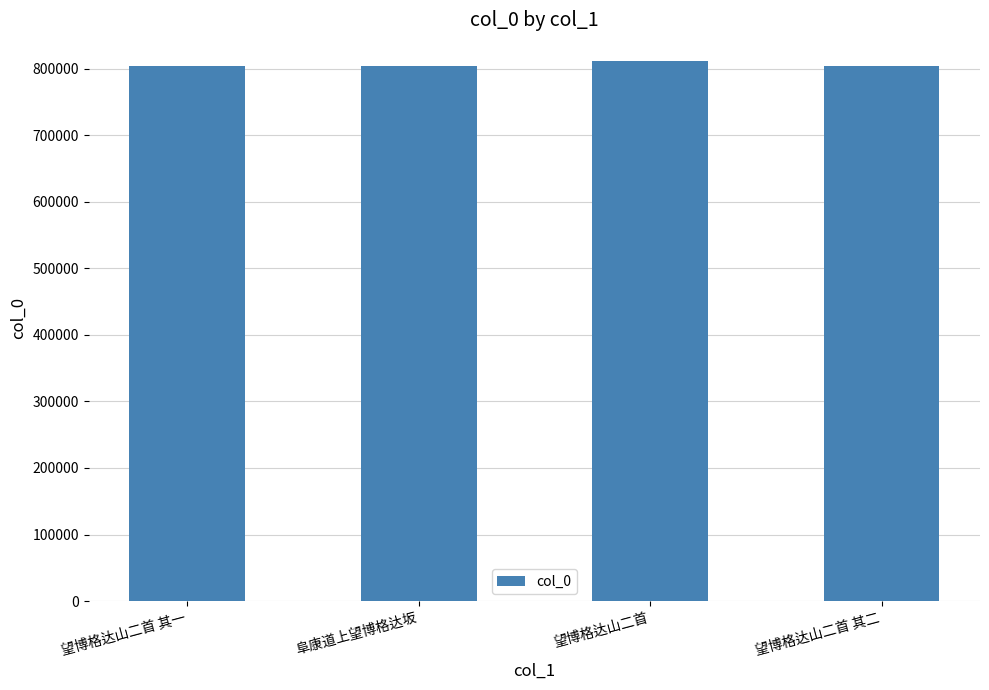

What is the sum of all values?

3224349